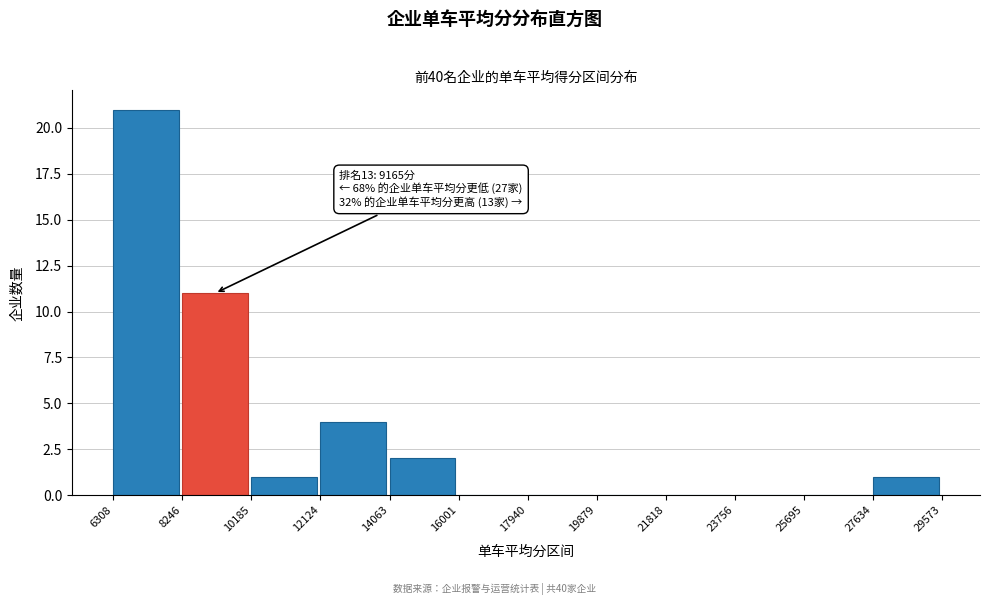

Over which range of the x-axis is the bar tallest?

6308 to 8246